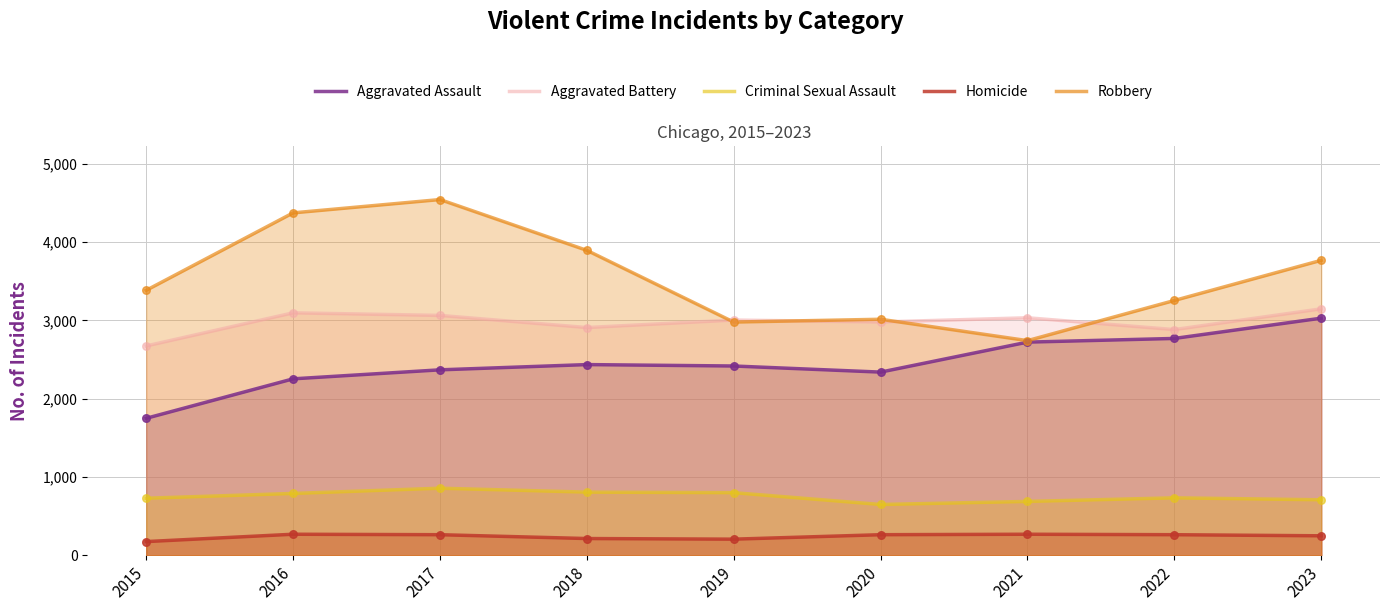

Which series has the largest total across all categories?

Robbery